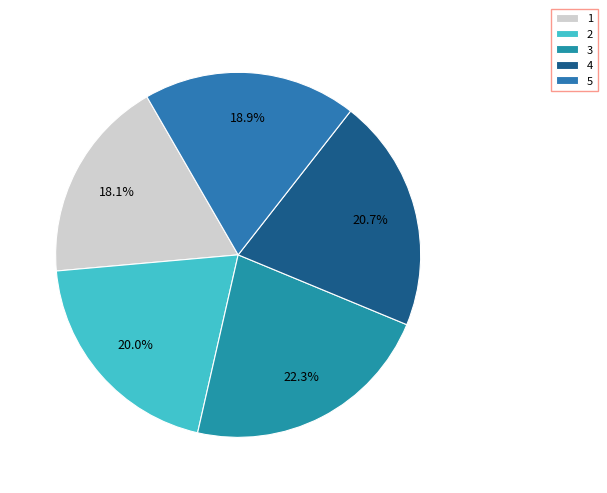

Between 4 and 5, which is larger?

4